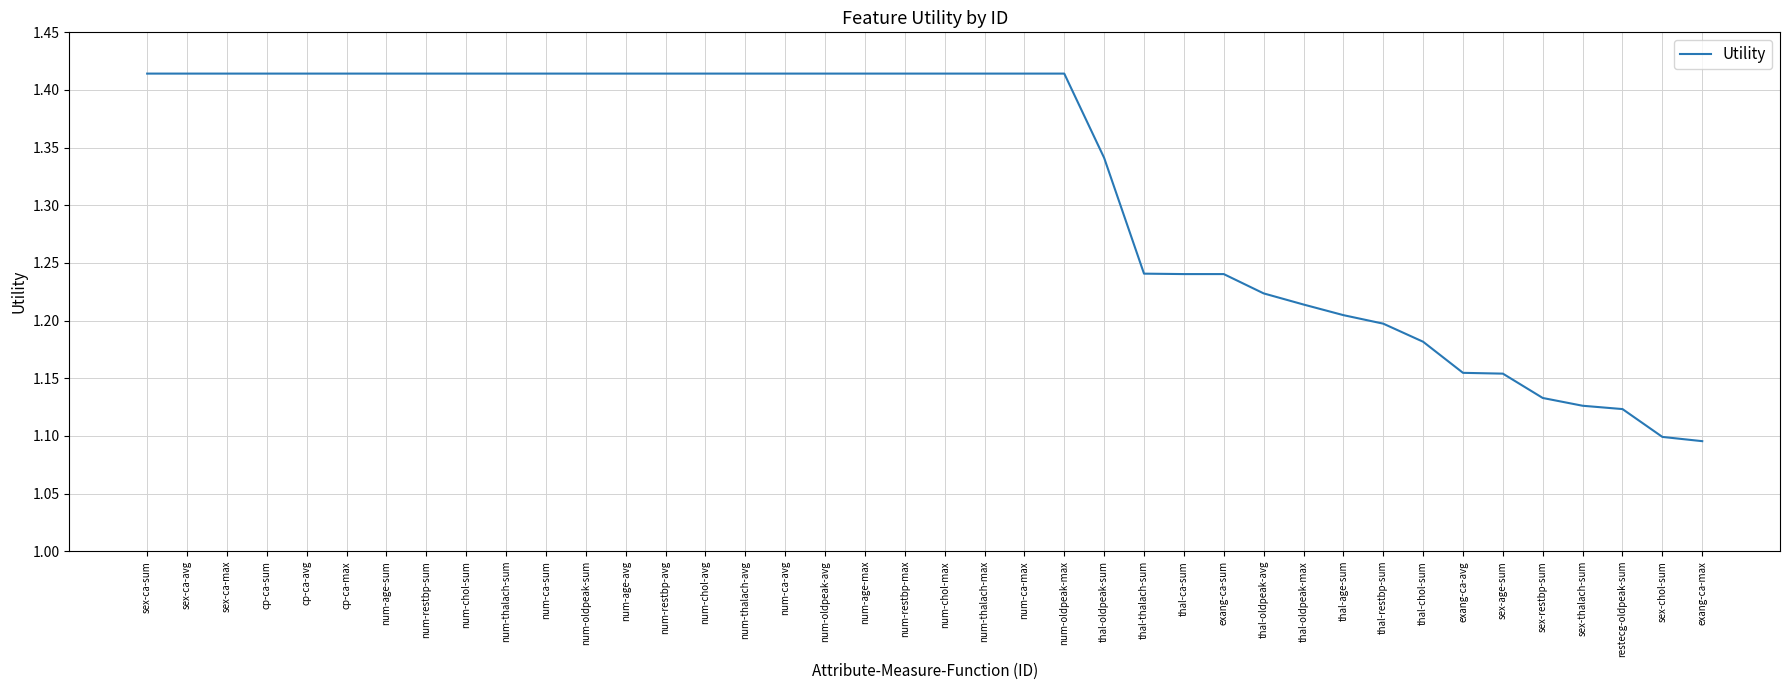

Count the values in the range 1 to 2.

40